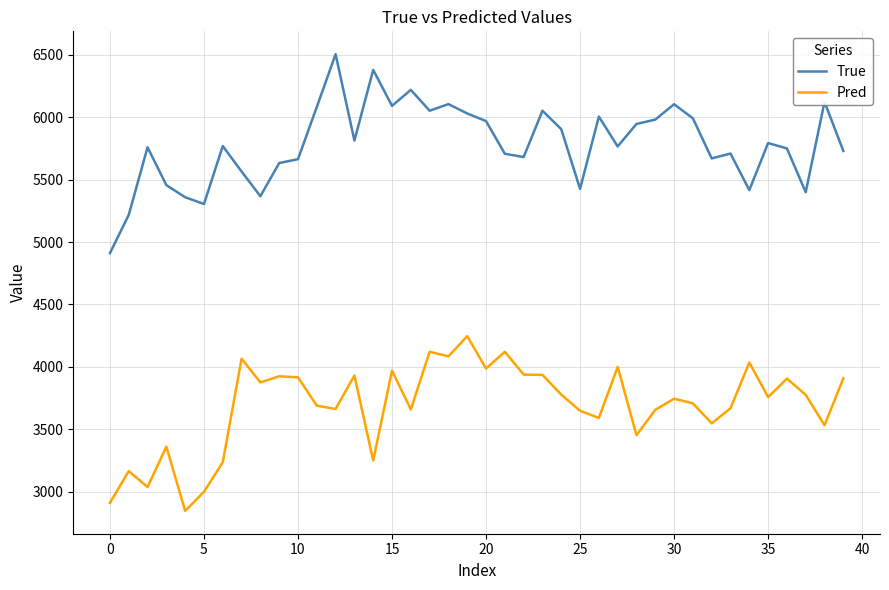

True or false: True and Pred cross at least once.

False